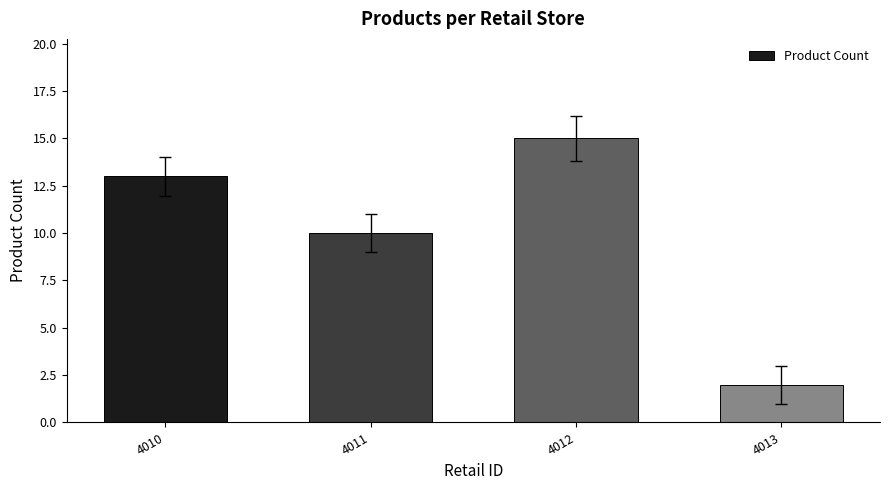

How many bars are there in total?

4